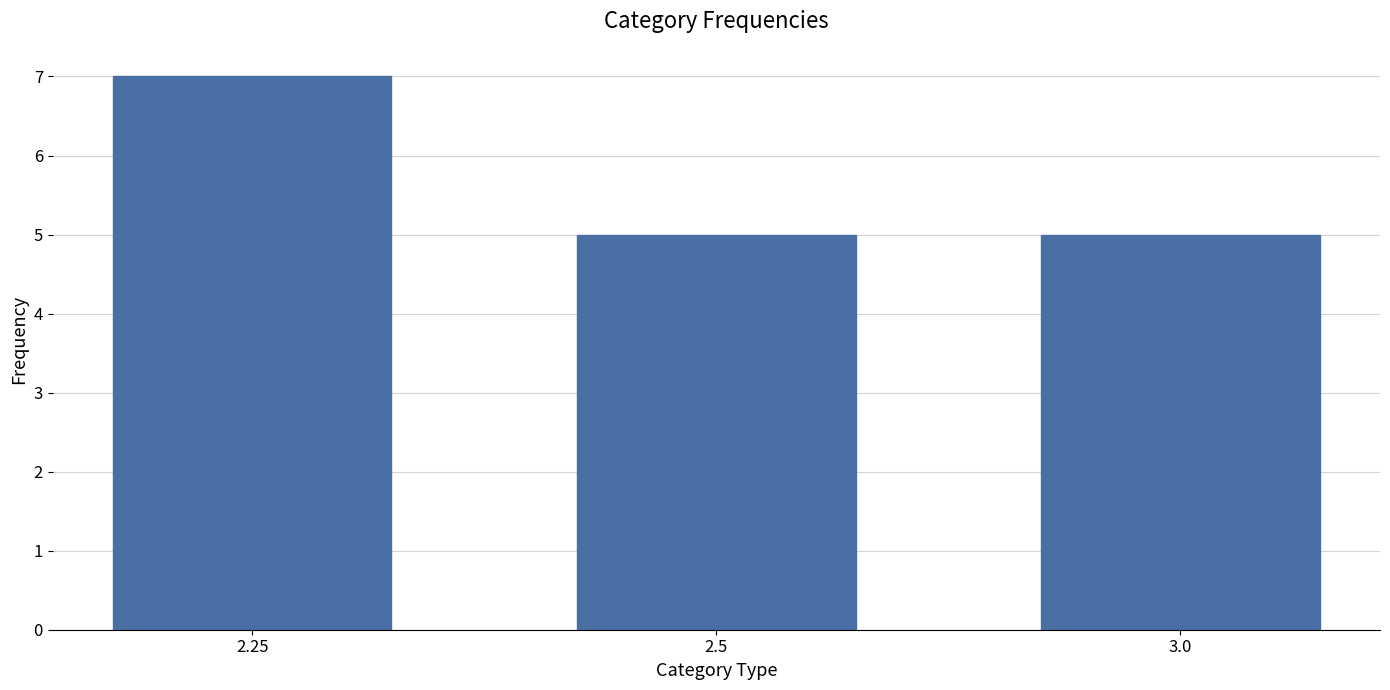

What is the value of the 2nd bar from the left?

5